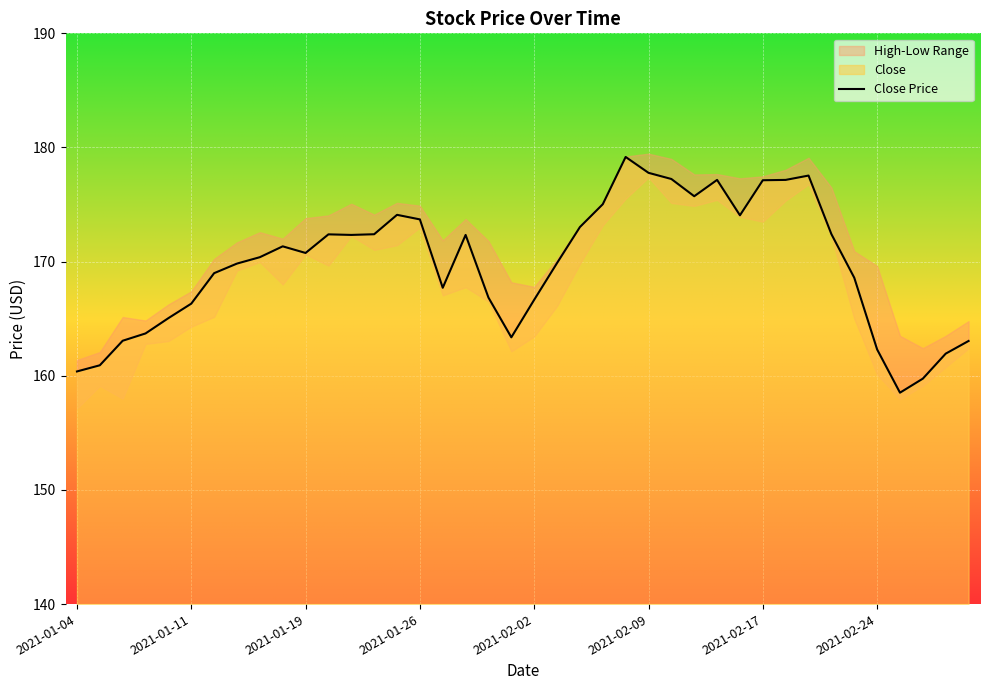

How many values are below 170?

19